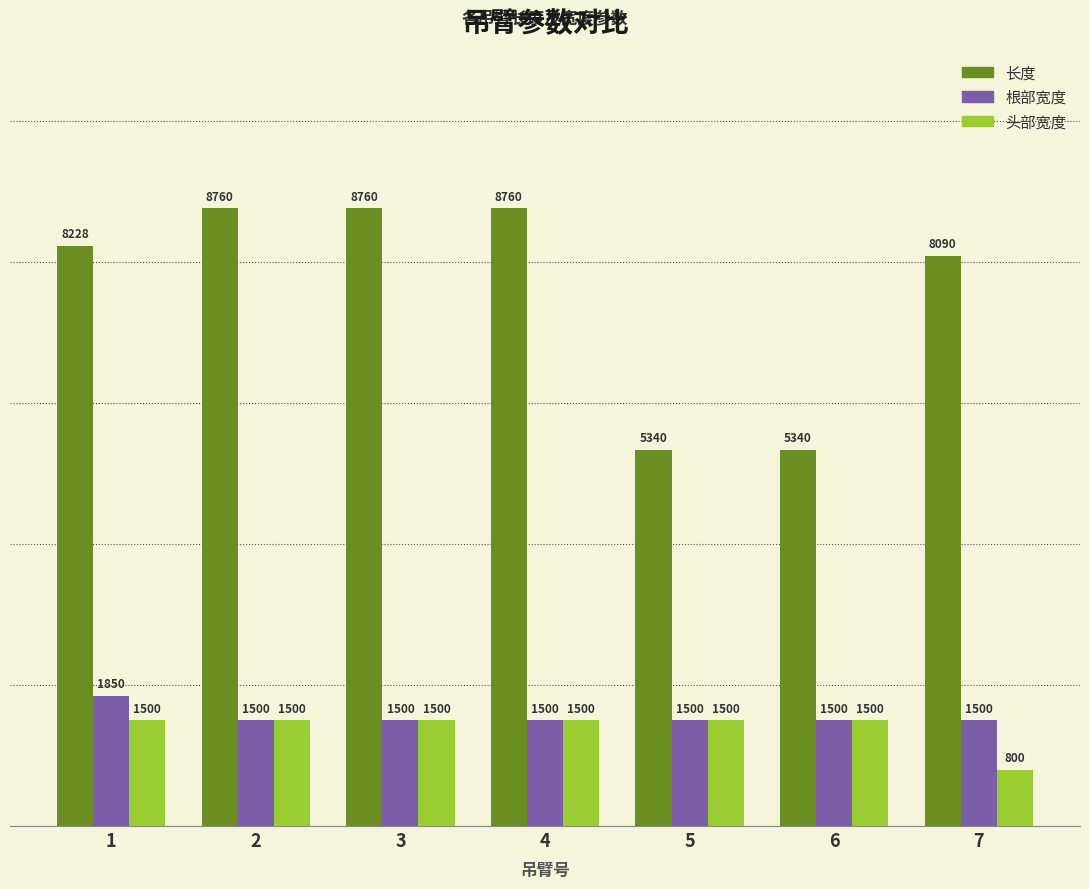

What is the value of the 头部宽度 bar at the 4th from the left?

1500